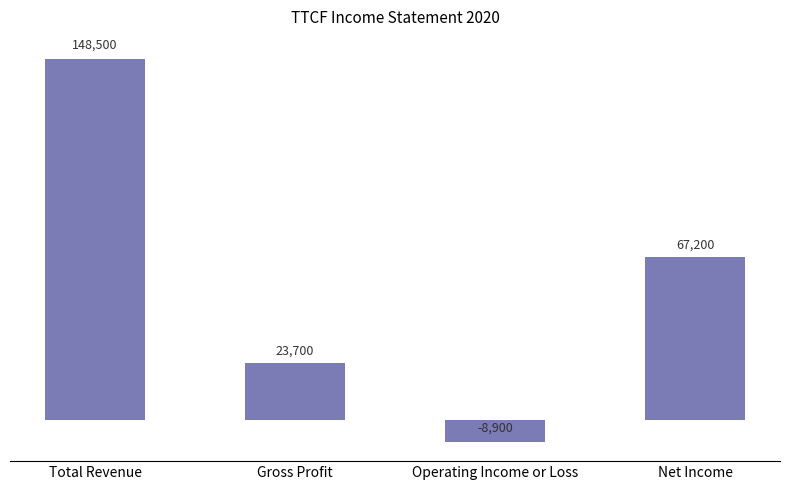

What is the change in value from Total Revenue to Net Income?

-81300